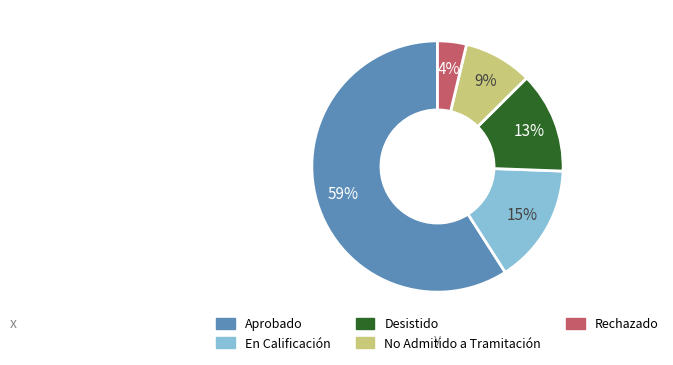

To the nearest percent, what is the difference between the Aprobado and Desistido slice percentages?

46%